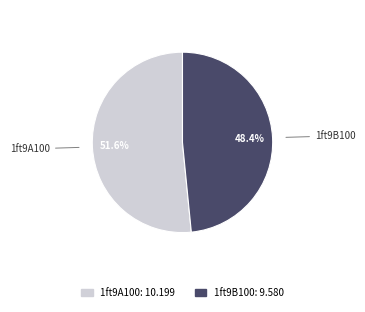

To the nearest percent, what percentage of the pie is 1ft9A100?

52%